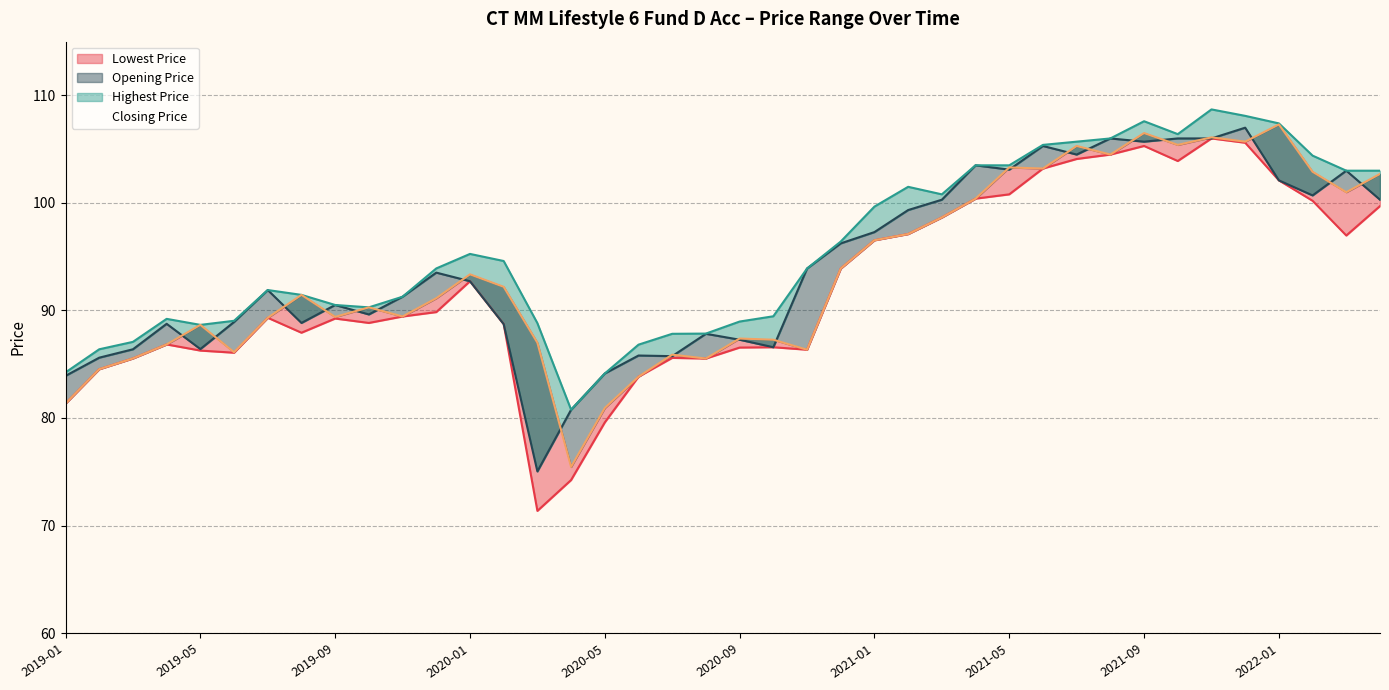

What is the maximum value shown in the chart?

108.7